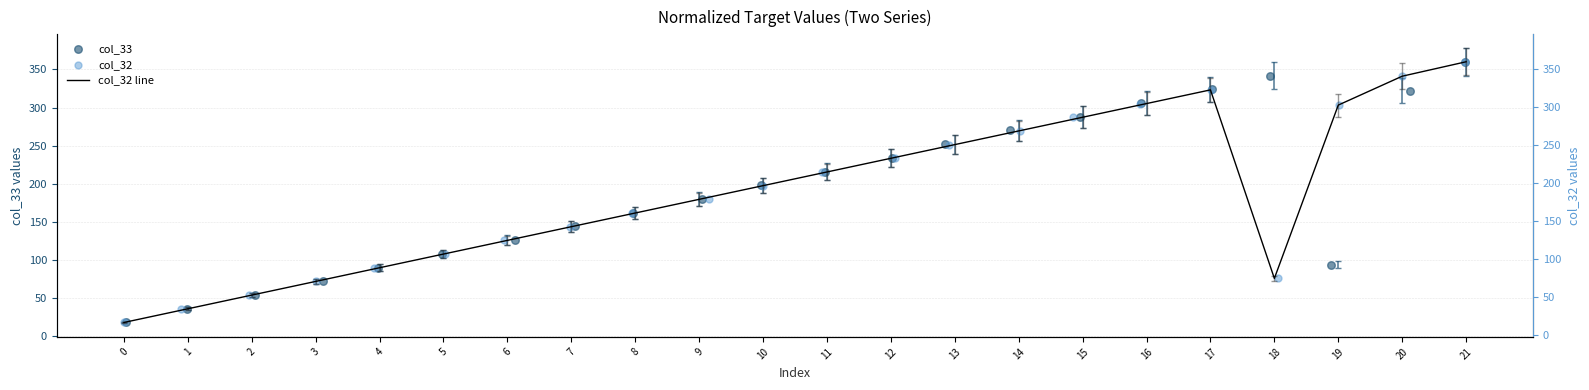

What are all the series names shown in the legend?

col_33, col_32 line, col_32